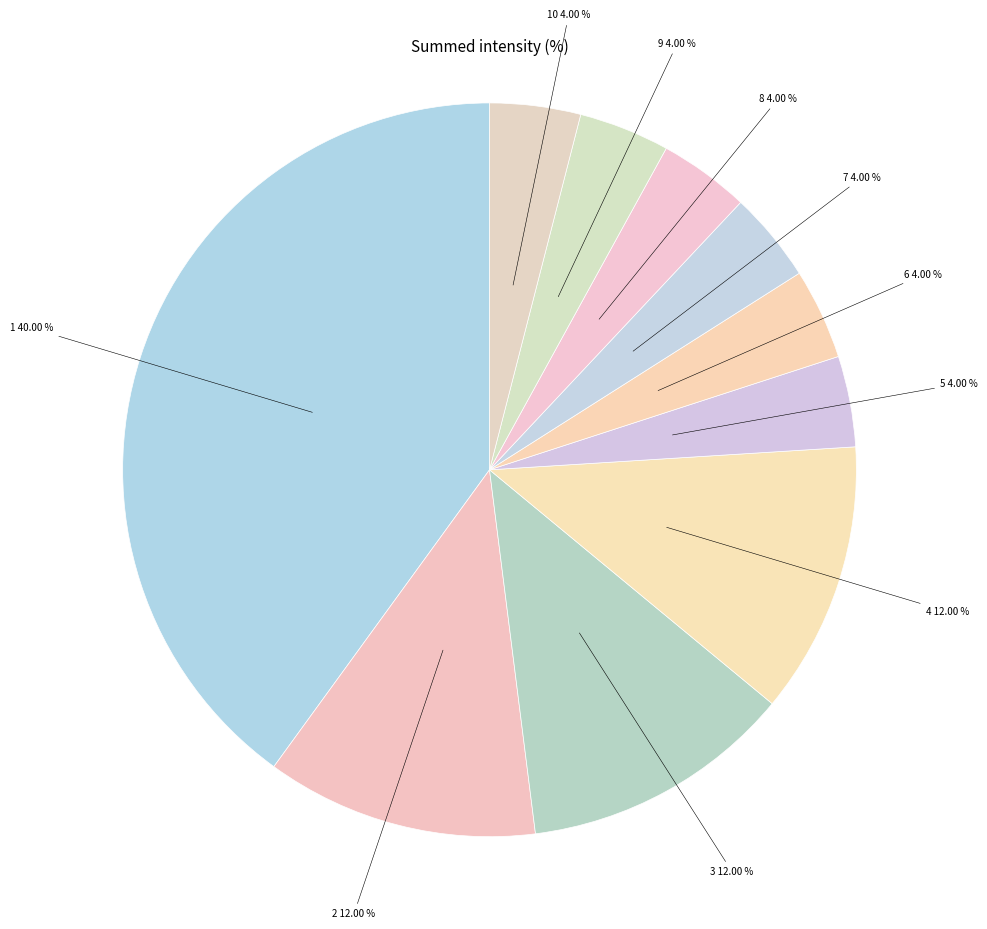

Approximately how many times larger is the value at 3 compared to 6?

3.0